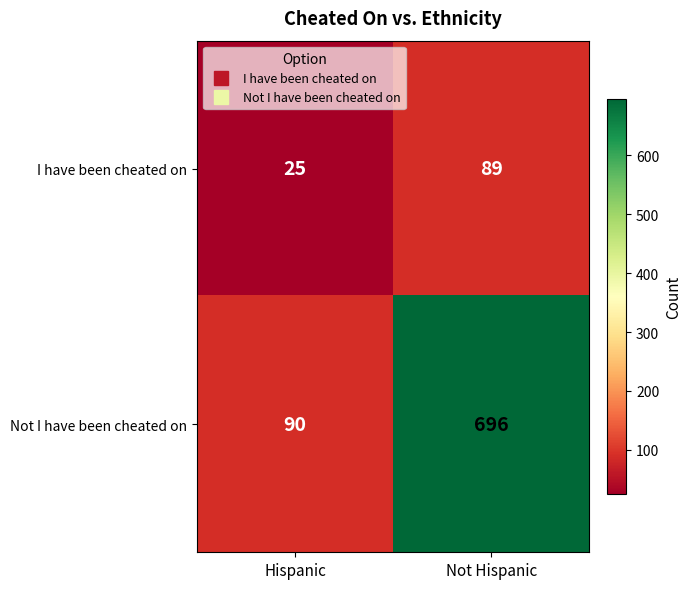

What is the total value across all series at Not Hispanic?

785